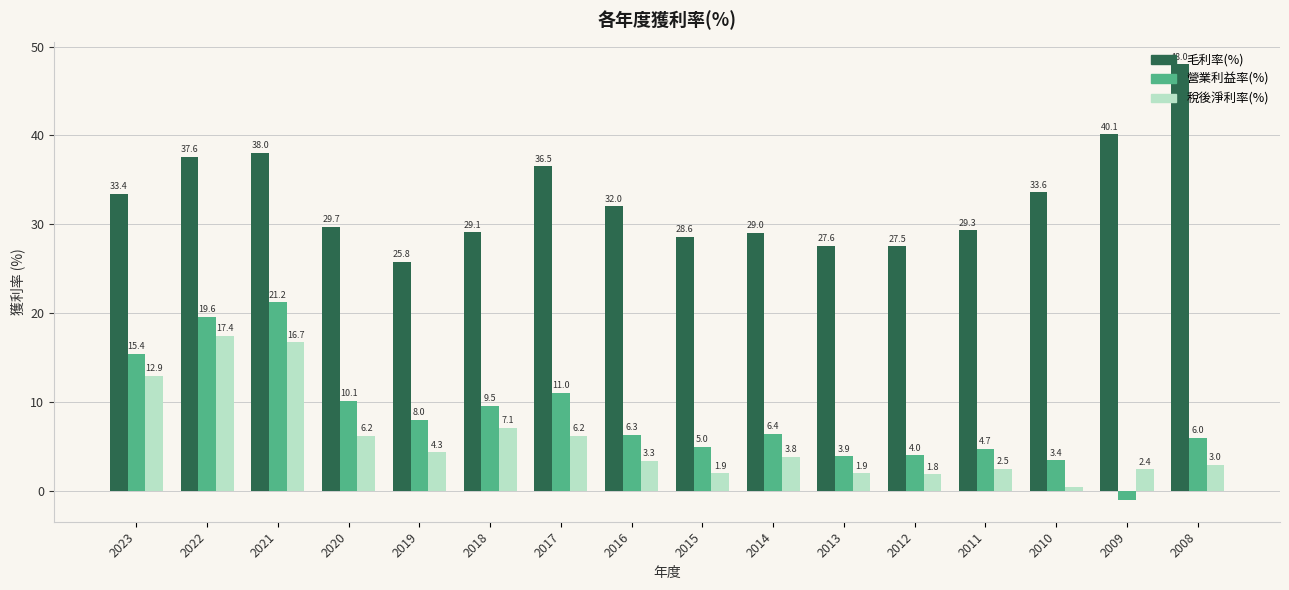

Which label corresponds to the largest value in the chart?

2008